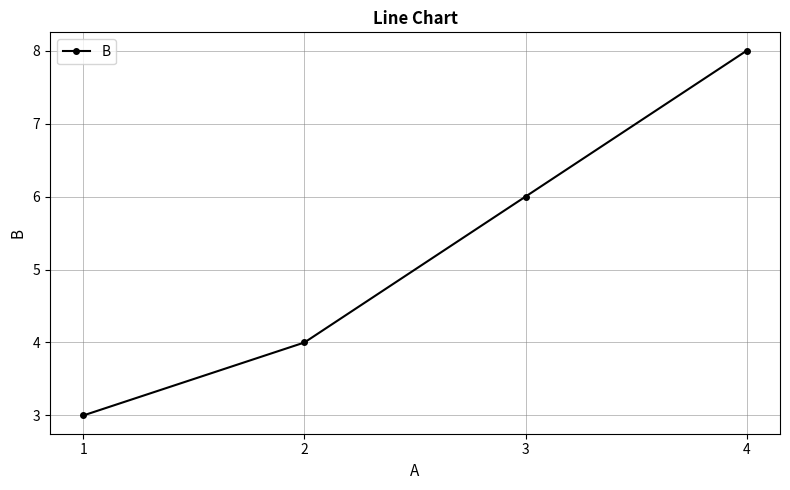

What is the sum of the values at 2 and 4?

12